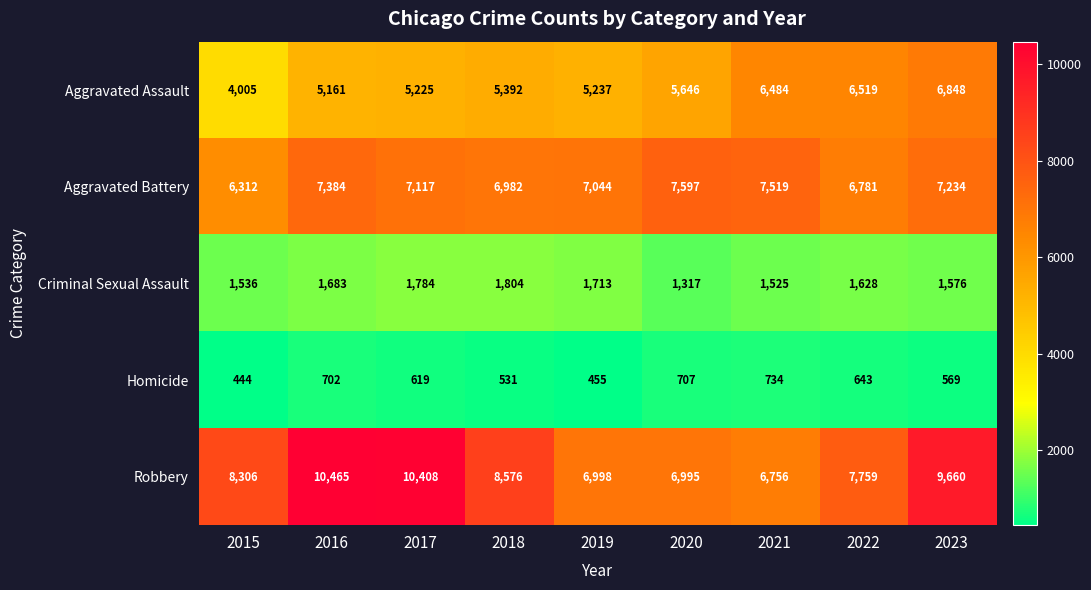

List the labels in order of Aggravated Assault value, smallest first.

2015, 2016, 2017, 2019, 2018, 2020, 2021, 2022, 2023